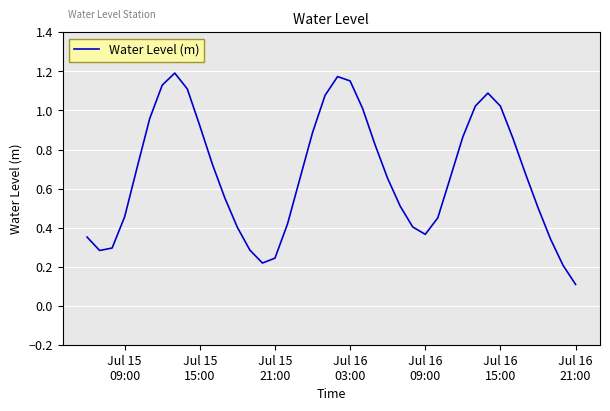

What is the value of the 19th point from the left?

0.9